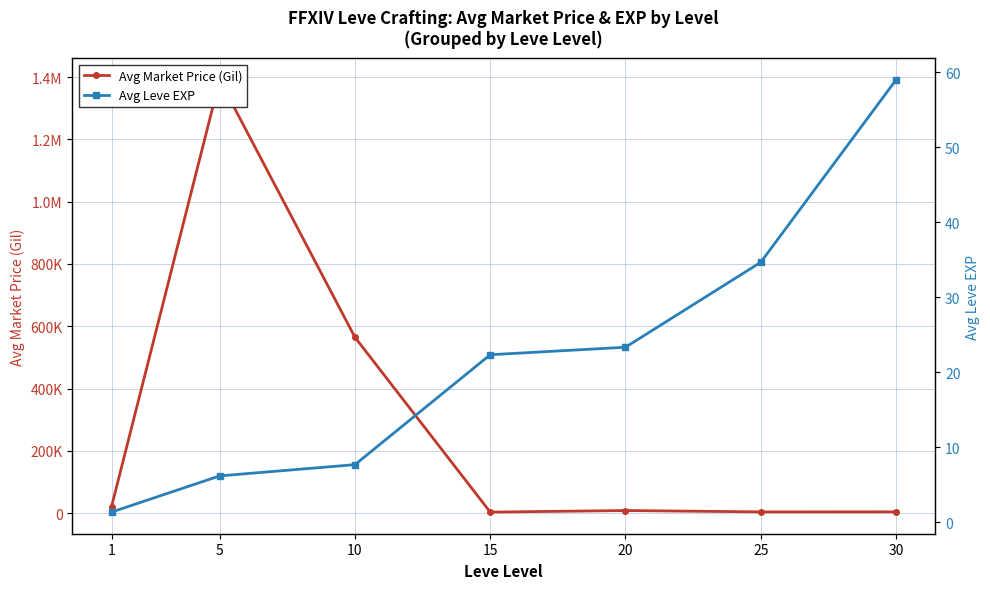

Reading right to left, list all the values displayed in this chart.

Avg Market Price (Gil): 4028.8	3916.7	8250.8	3210.0	564498.0	1390905.8	20392.8
Avg Leve EXP: 59.0	34.7	23.3	22.3	7.7	6.2	1.3